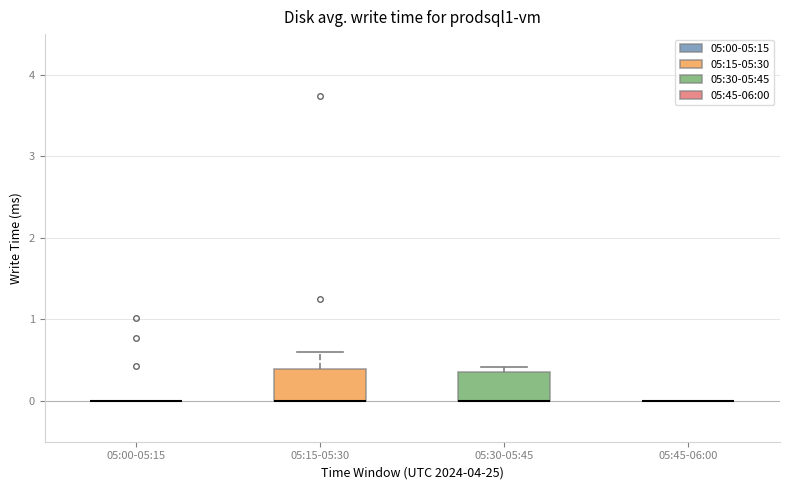

Reading left to right, transcribe this box plot: for each box, give where its median line is, the range the box spans, and where its two whiskers end, as read against the y-axis. The values are not printed on the chart, so give them approximately, as read against the axis.

05:00-05:15: box collapsed to a line at 0.0, whiskers 0.0 to 0.0
05:15-05:30: median 0.0 (drawn on the box's lower edge), box 0.0 to 0.4, whiskers 0.0 to 0.6
05:30-05:45: median 0.0 (drawn on the box's lower edge), box 0.0 to 0.4, whiskers 0.0 to 0.4 (just above the box's upper edge)
05:45-06:00: box collapsed to a line at 0.0, whiskers 0.0 to 0.0